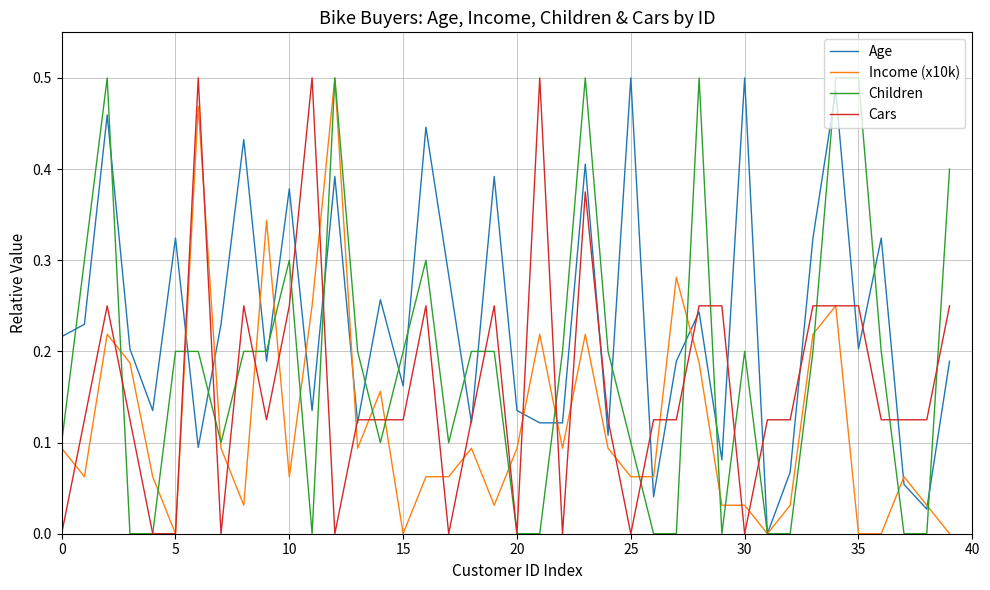

Which series has the largest total across all categories?

Age